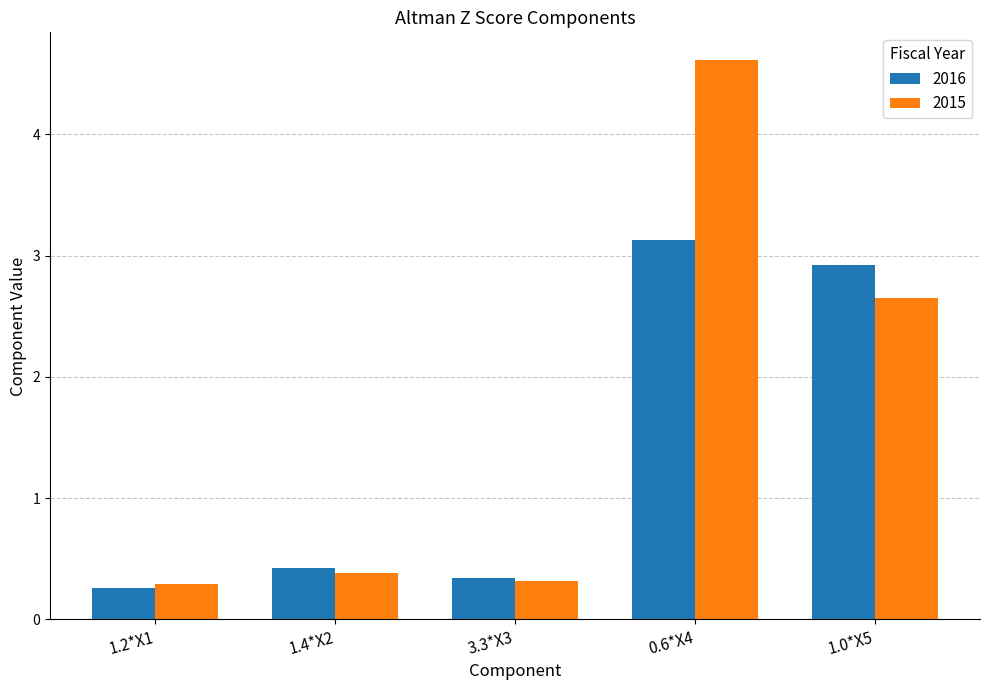

What is the sum of the 2016 values at 1.4*X2 and 0.6*X4?

3.6